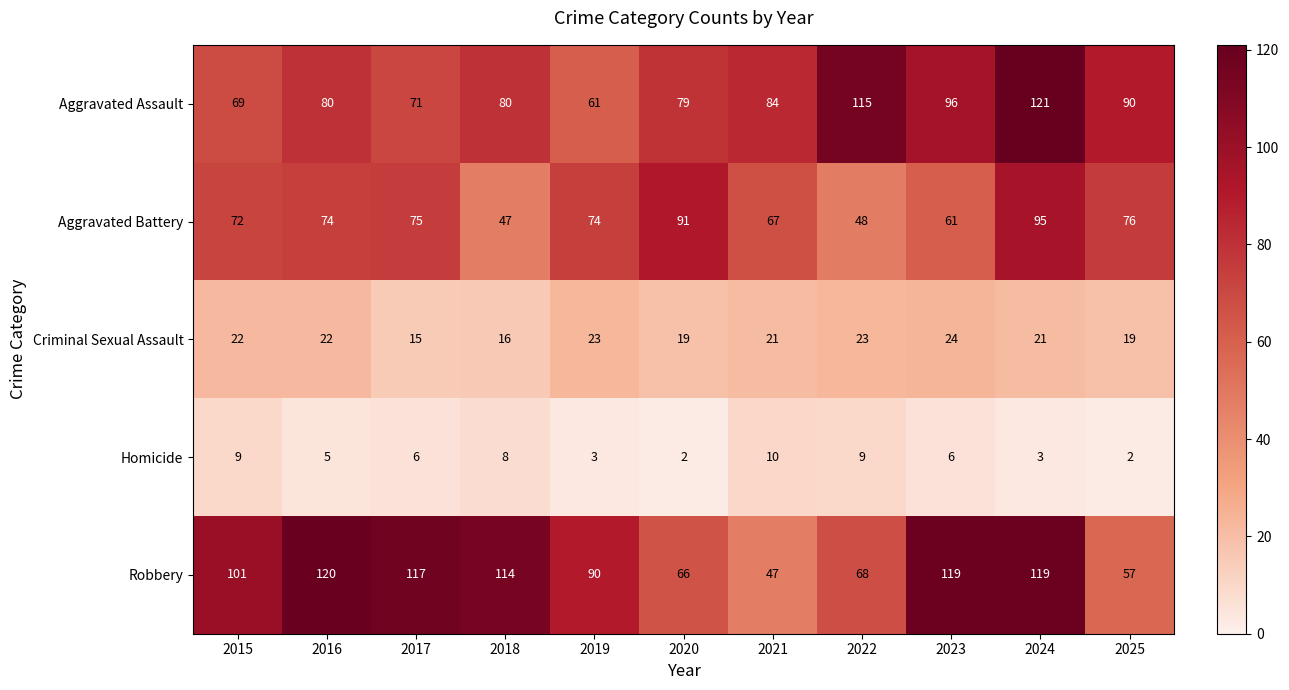

At which label is Aggravated Assault closest to 91?

2025